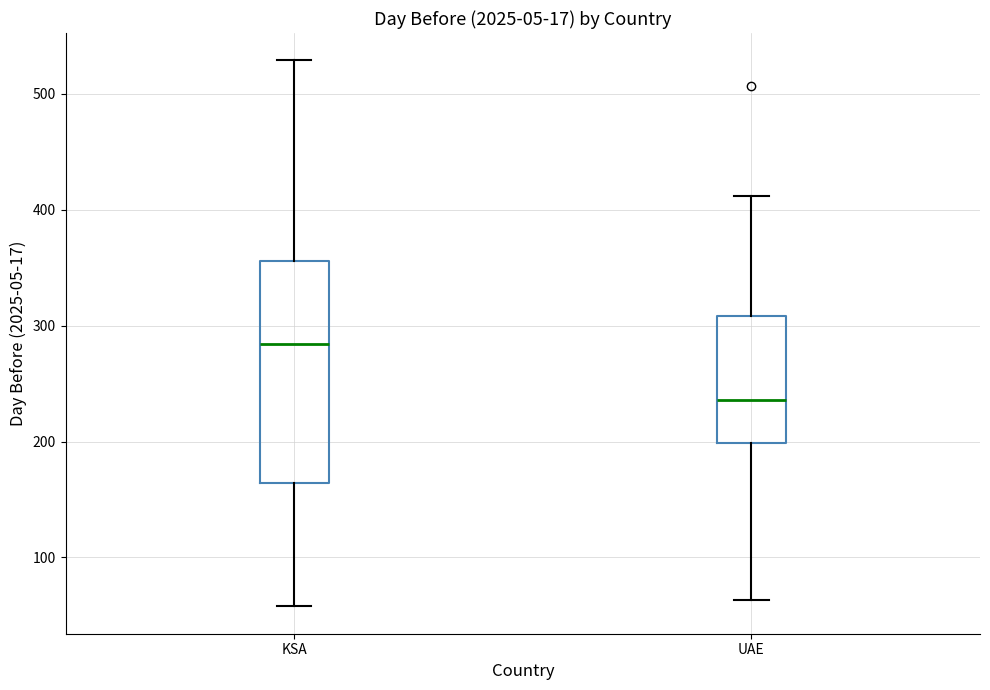

Reading left to right, transcribe this box plot: for each box, give where its median line is, the range the box spans, and where its two whiskers end, as read against the y-axis. The values are not printed on the chart, so give them approximately, as read against the axis.

KSA: median 280, box 160 to 360, whiskers 60 to 530
UAE: median 240, box 200 to 310, whiskers 60 to 410